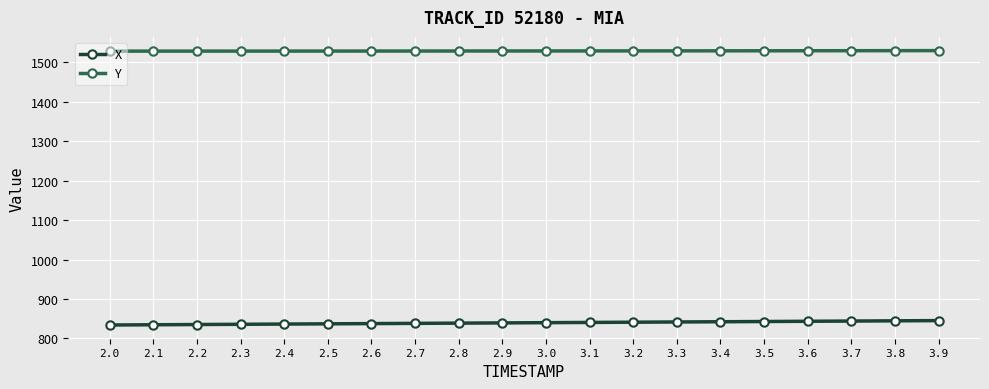

True or false: Y and X intersect in this chart.

False